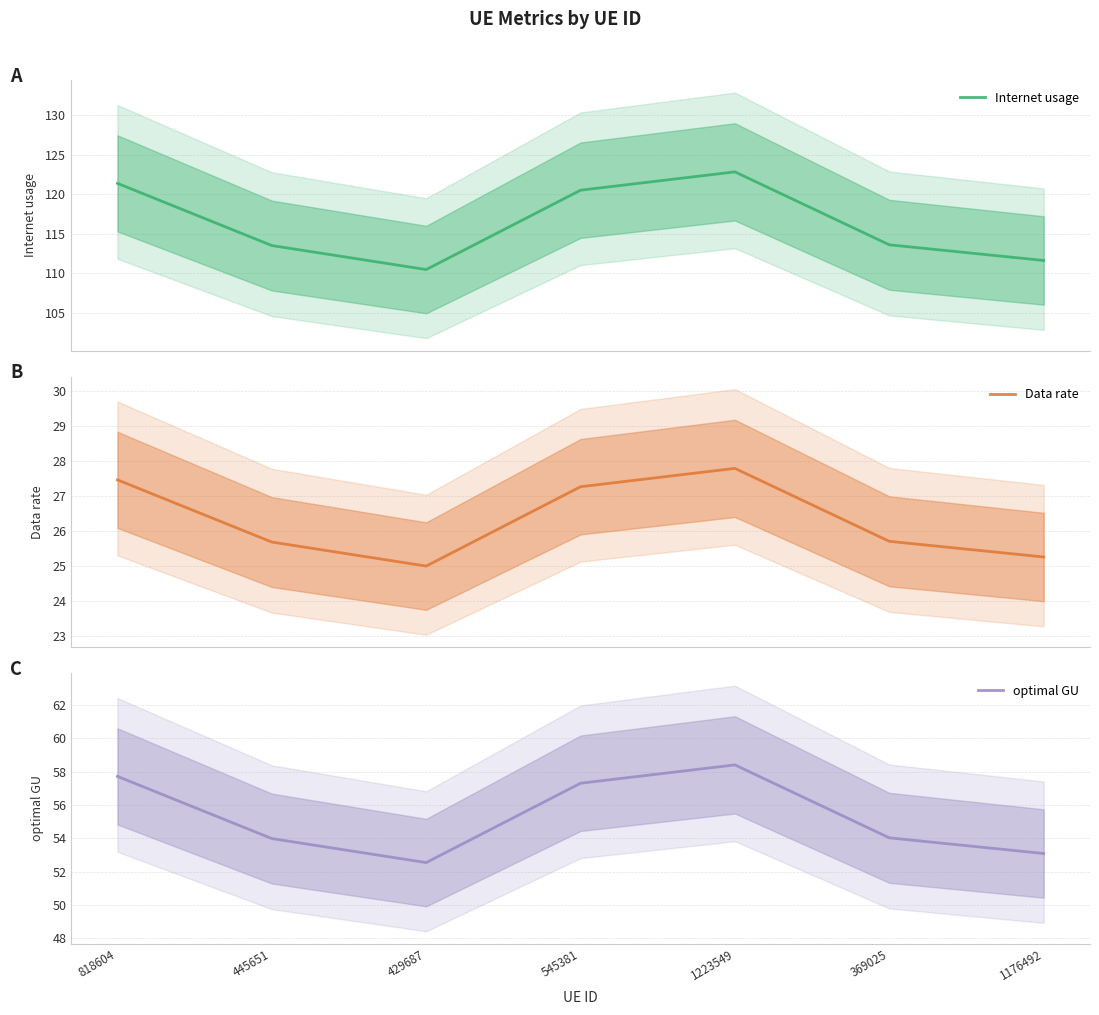

Is it true that optimal GU equals 25.5 at 429687?

False